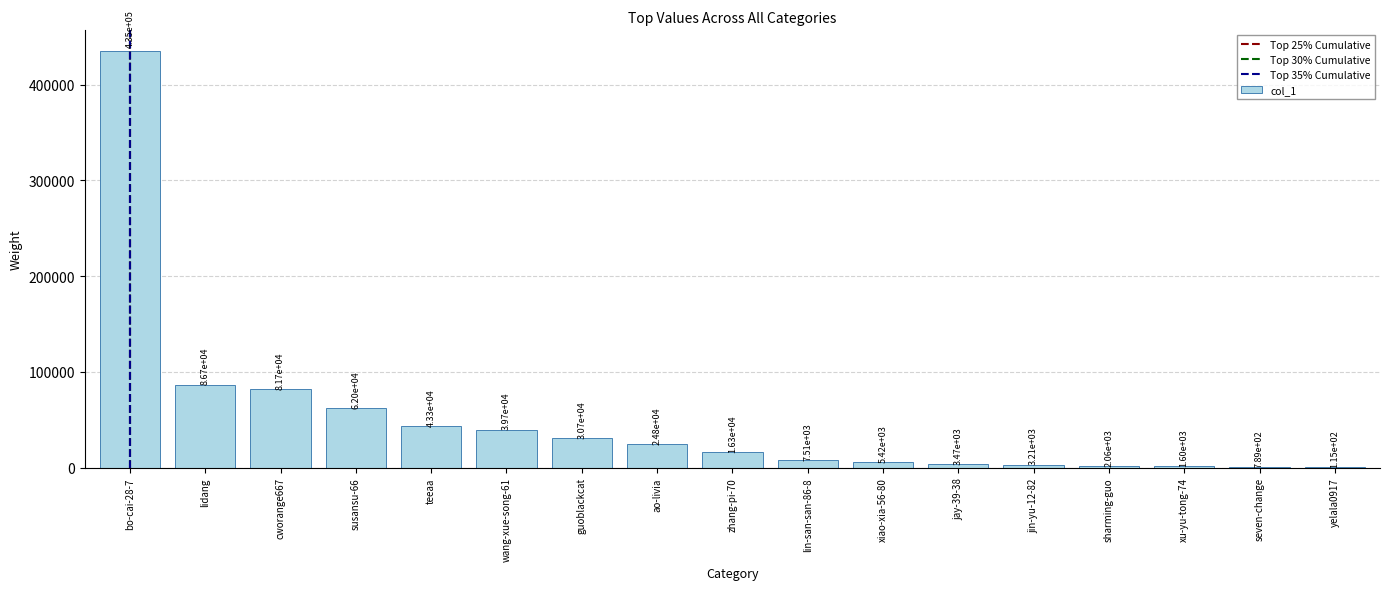

At which category does the chart reach its peak across all series?

bo-cai-28-7